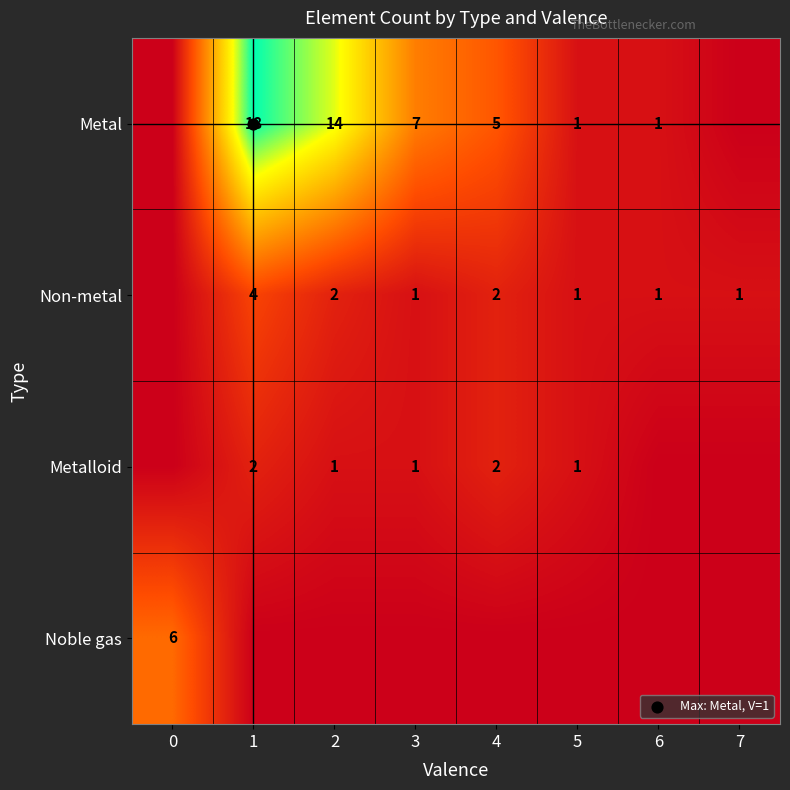

Which category has the highest value across all series?

1